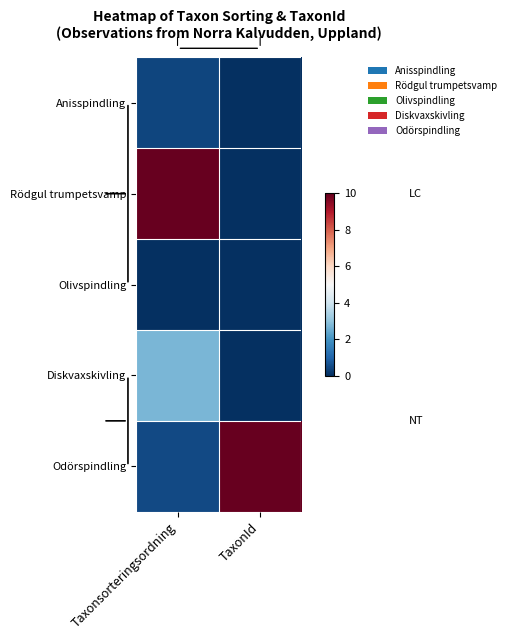

Which category has the lowest value across all series?

TaxonId